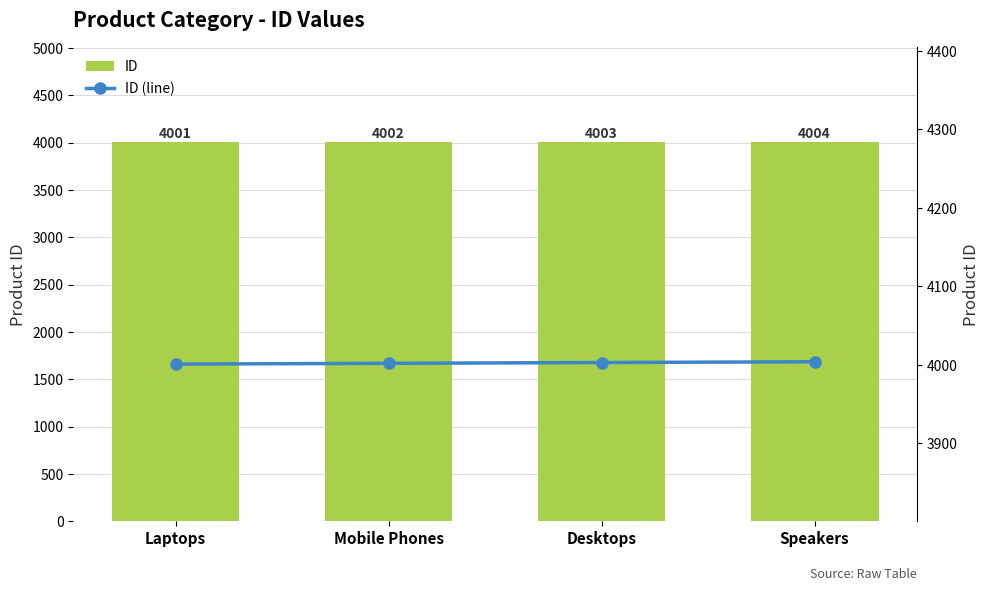

What is the sum of the ID values at Speakers and Desktops?

8007